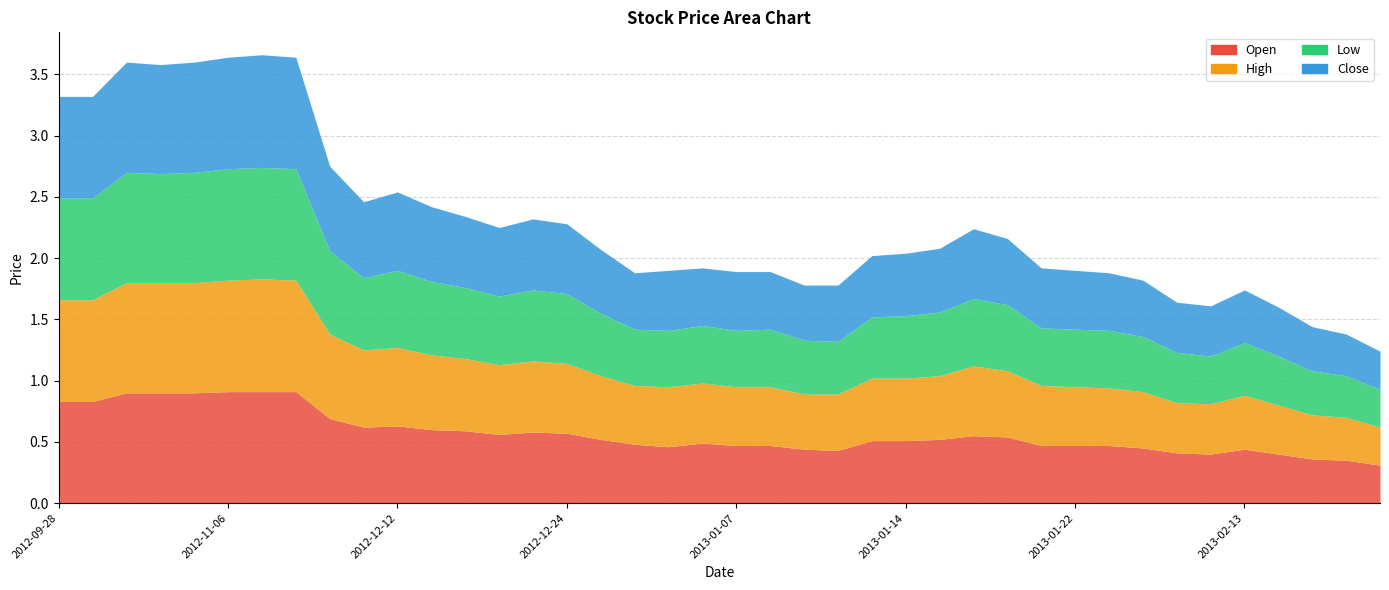

Where is Low nearest to the value 0?

2013-02-22